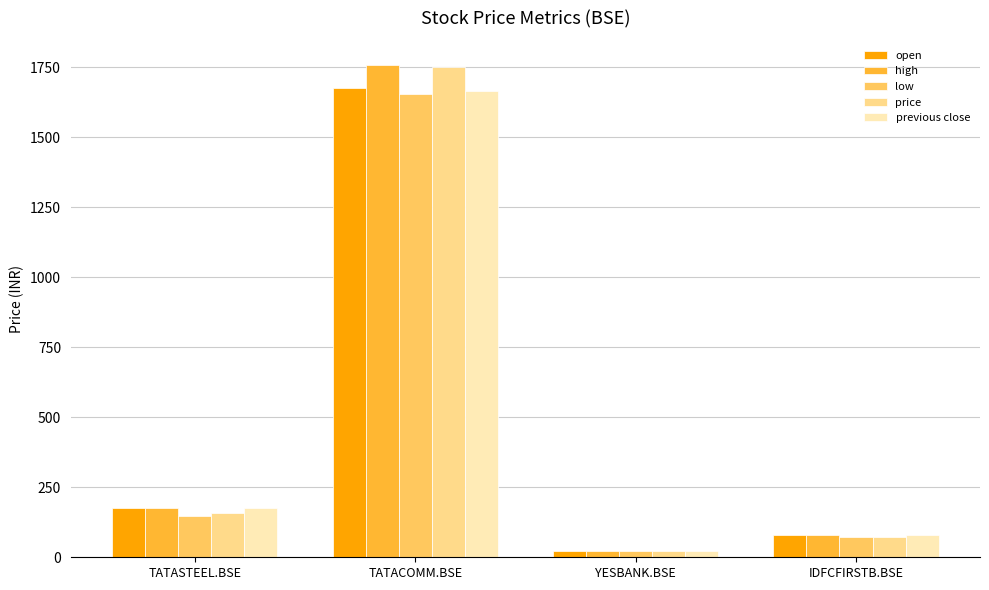

What is the maximum value for low?

1655.6